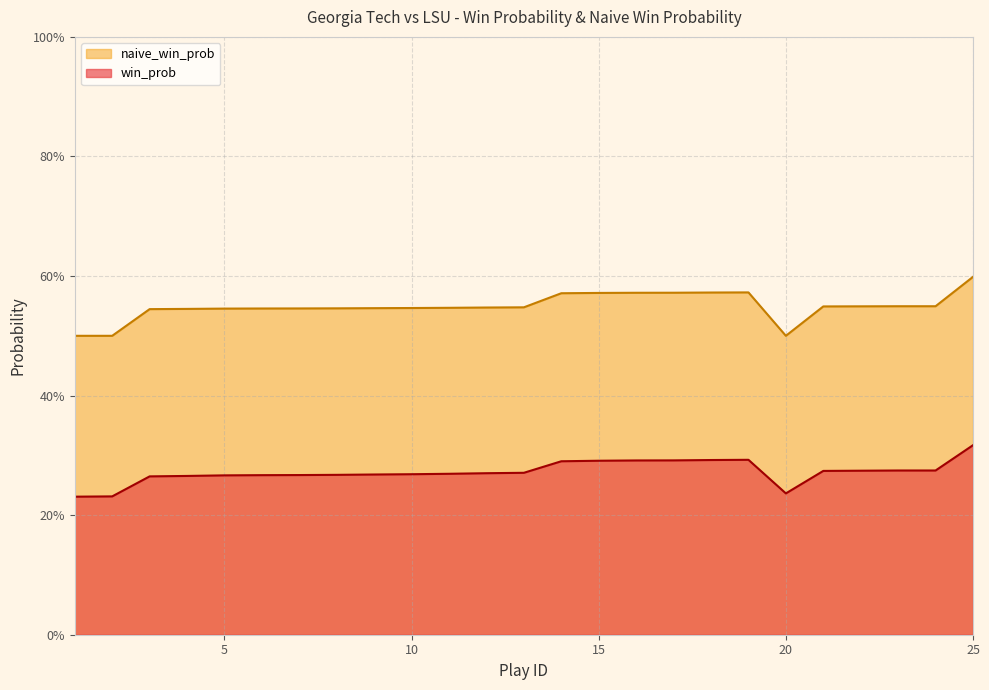

List the labels in order of win_prob value, largest first.

25, 19, 18, 17, 16, 15, 14, 23, 24, 22, 21, 13, 12, 11, 10, 9, 8, 7, 6, 5, 4, 3, 20, 2, 1